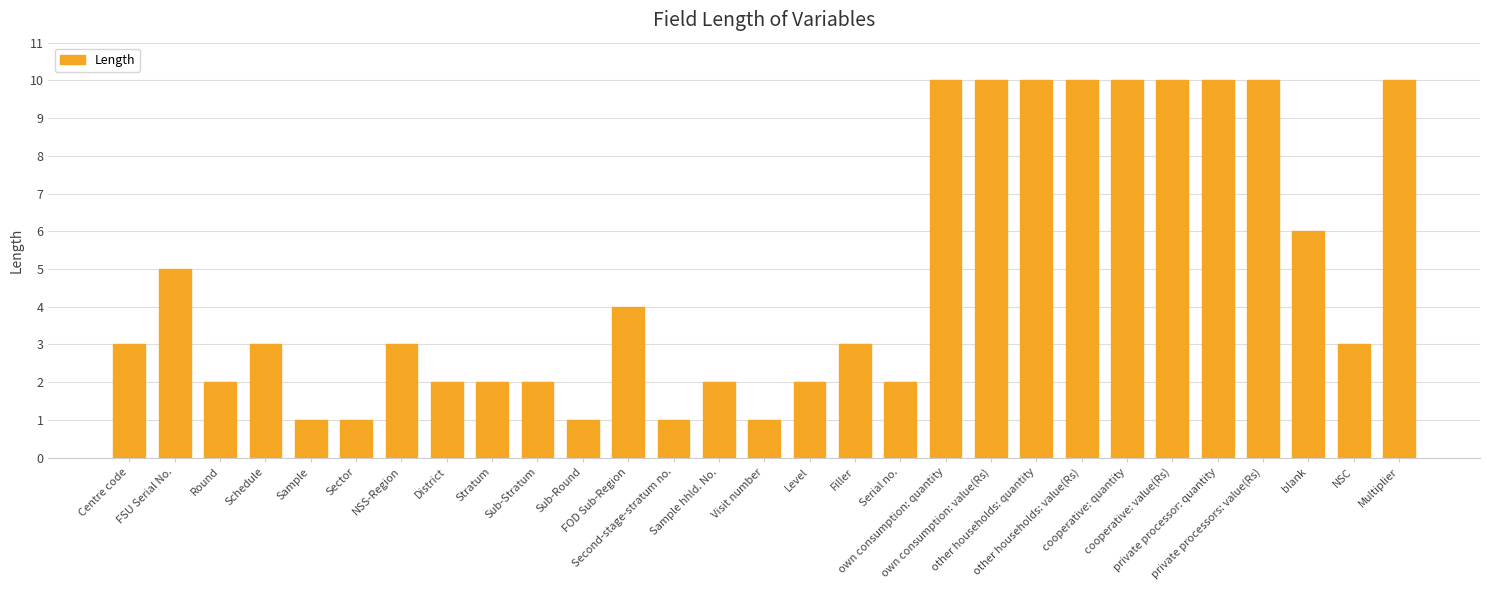

What is the difference between the second highest and minimum values?

9